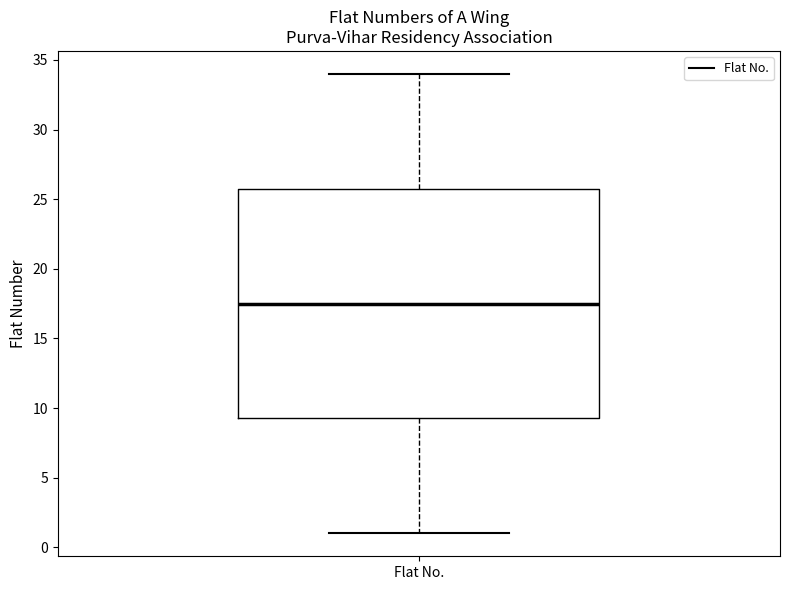

Where does the lower whisker of the box for Flat No. end on the y-axis? The values are not printed on the chart, so give them approximately, as read against the axis.

1.0